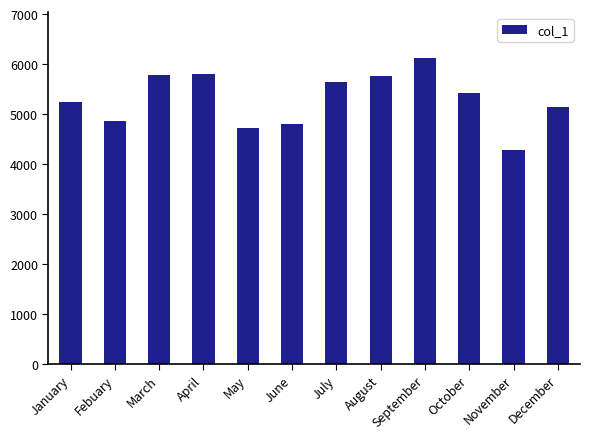

What is the smallest value displayed?

4268.8